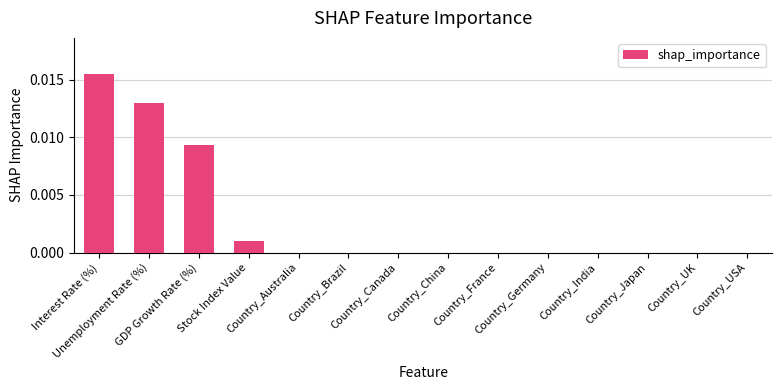

How many distinct data groups are displayed?

1